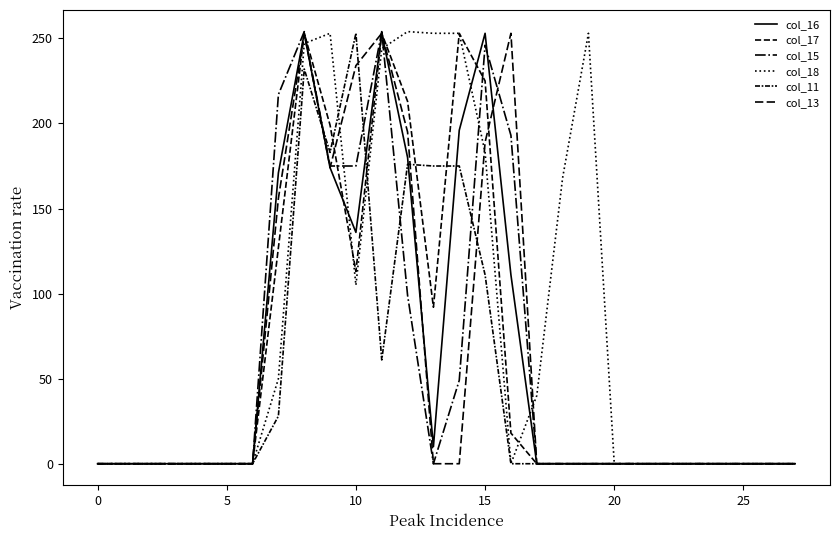

Does the chart have visible grid lines?

No